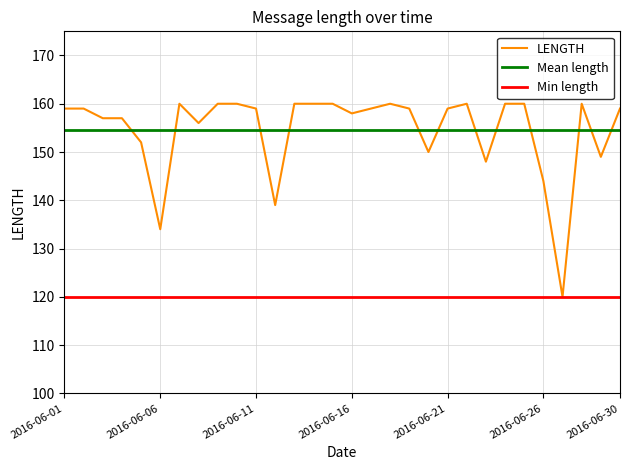

What is the change in value from 2016-06-16 to 2016-06-27?

-38